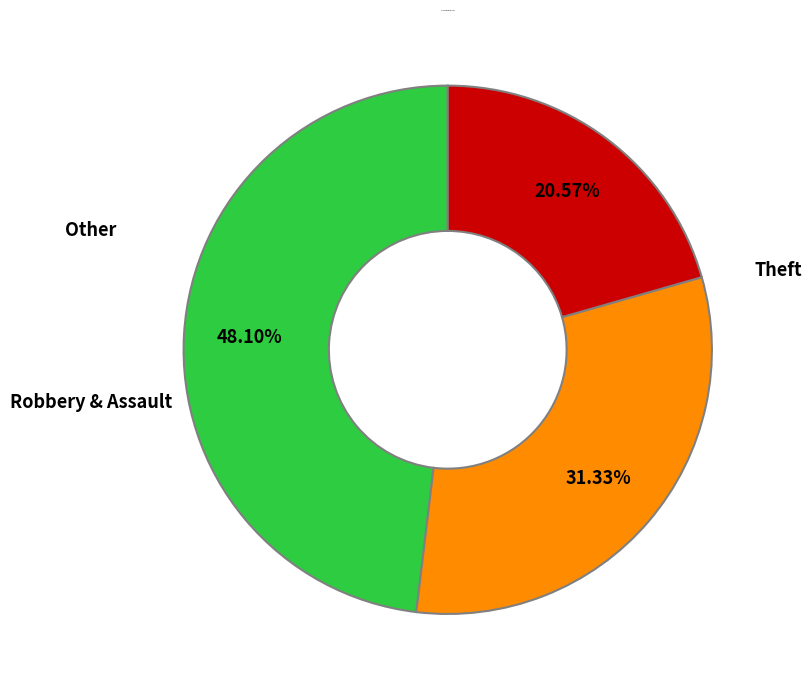

Is there a majority slice in this chart?

No